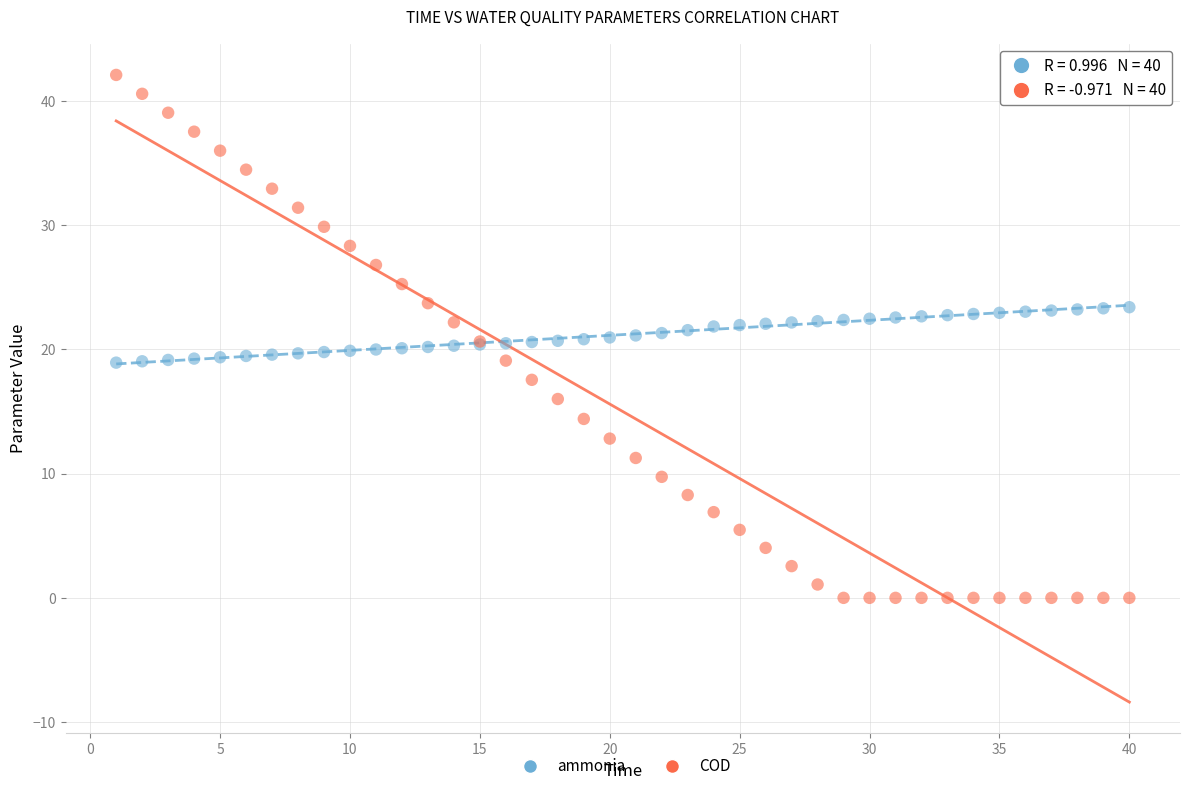

Which series has the largest Y range (max minus min)?

COD